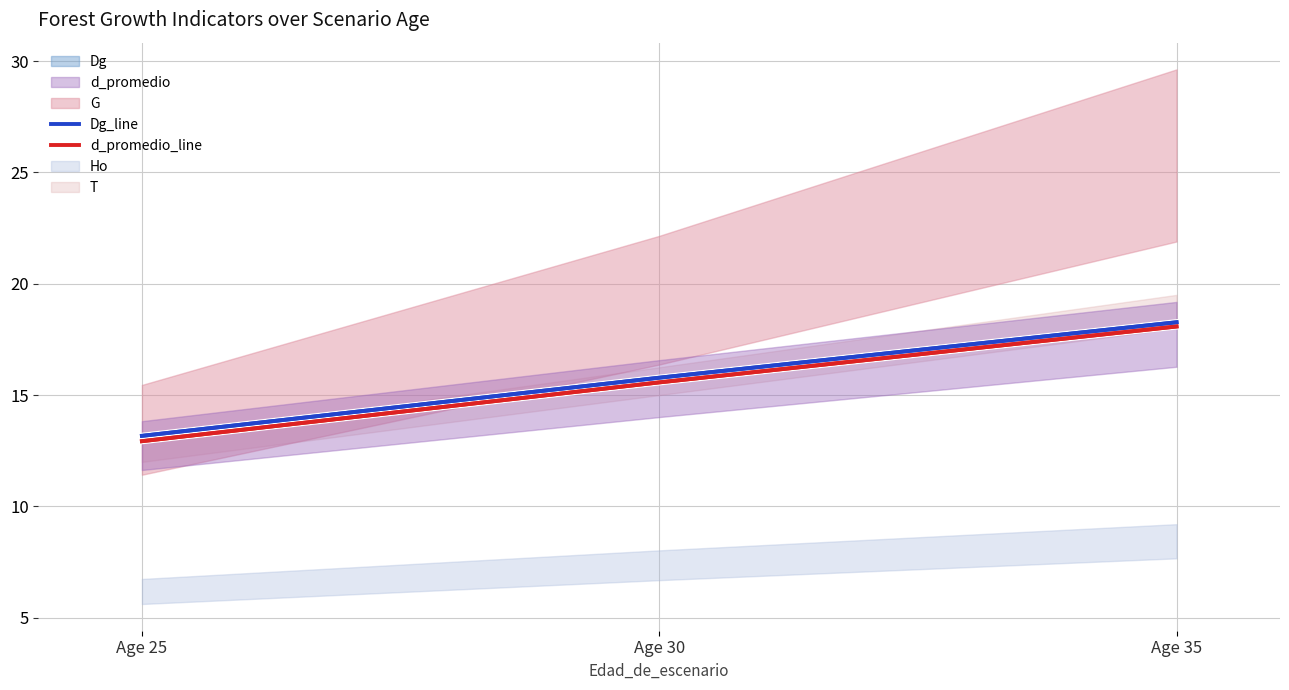

Count the number of categories in the chart.

3